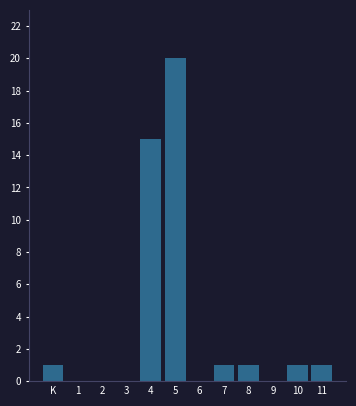

Reading right to left, list all the values displayed in this chart.

11=1	10=1	9=0	8=1	7=1	6=0	5=20	4=15	3=0	2=0	1=0	K=1